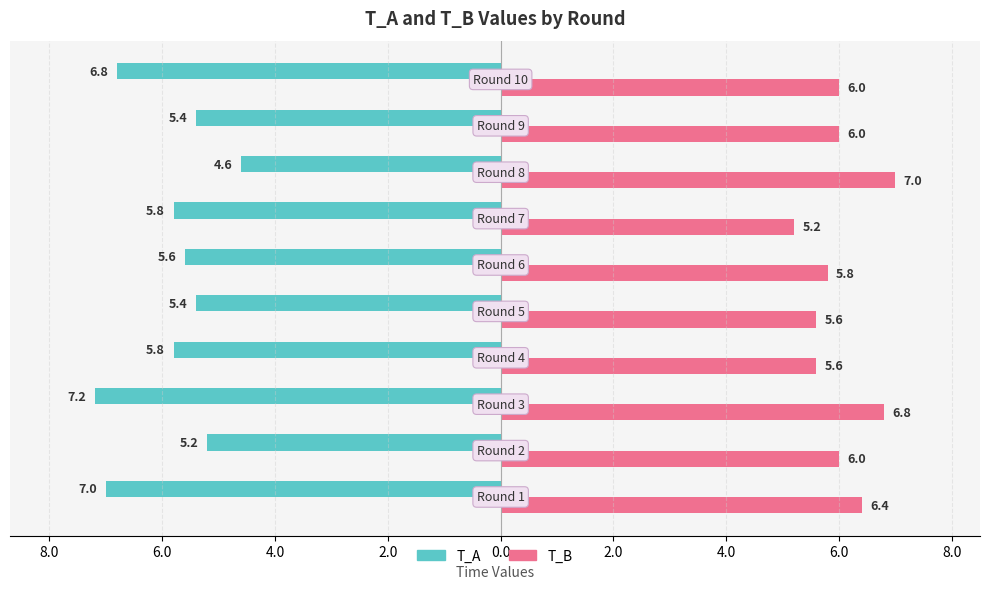

What are all the series names shown in the legend?

T_A, T_B